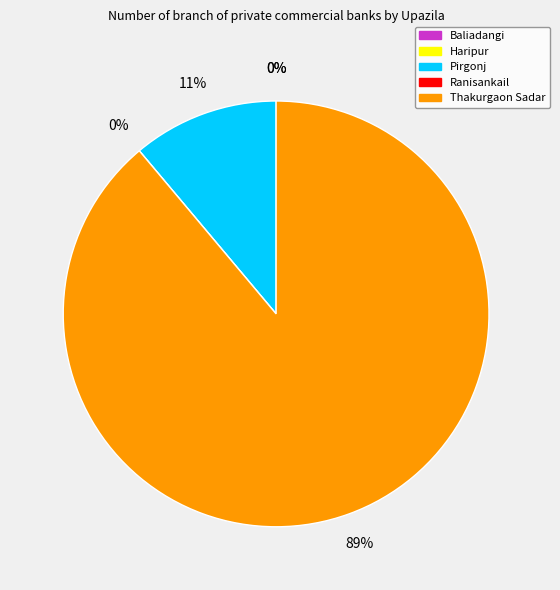

Is it true that Thakurgaon Sadar is 89% of the pie?

True